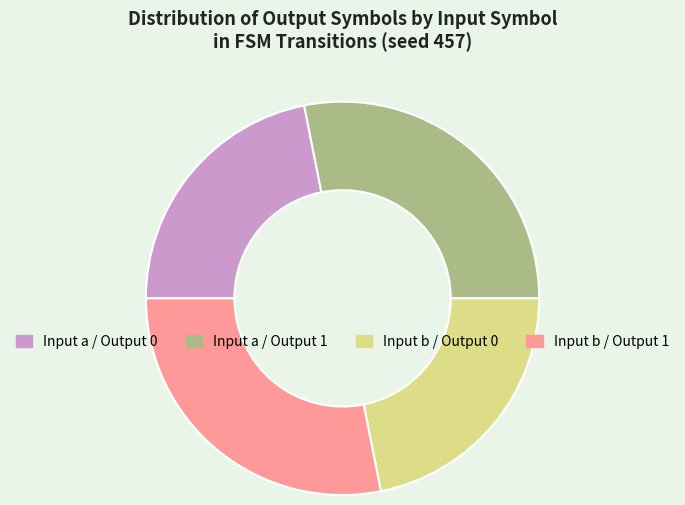

Between Input a / Output 1 and Input b / Output 0, which is larger?

Input a / Output 1